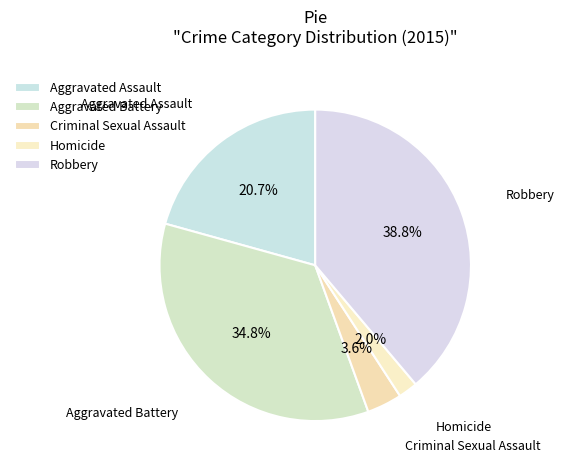

Count the number of slices in the pie.

5